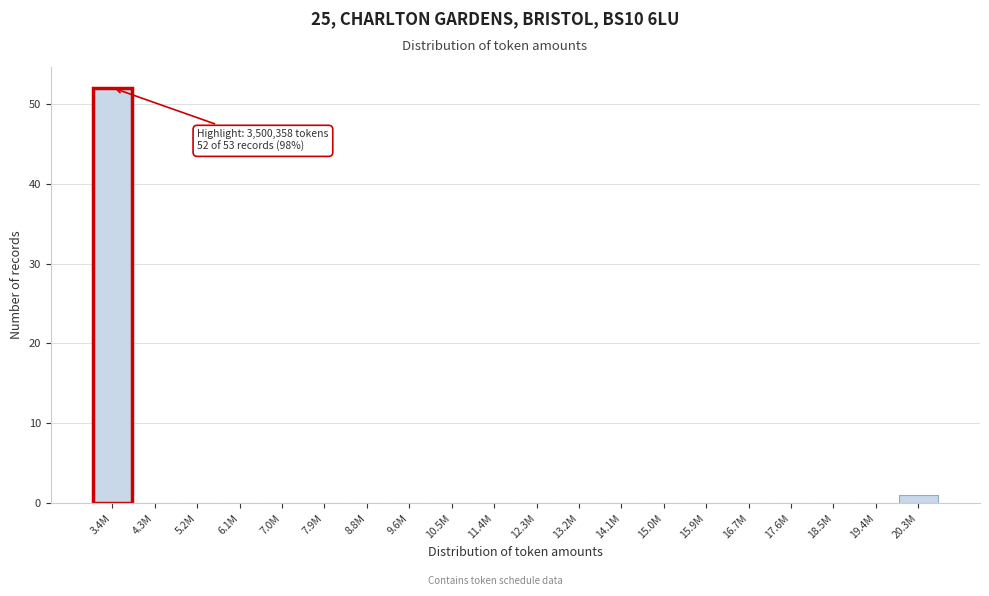

Reading left to right, extract all data points from this chart.

3.4M=52	4.3M=0	5.2M=0	6.1M=0	7.0M=0	7.9M=0	8.8M=0	9.6M=0	10.5M=0	11.4M=0	12.3M=0	13.2M=0	14.1M=0	15.0M=0	15.9M=0	16.7M=0	17.6M=0	18.5M=0	19.4M=0	20.3M=1